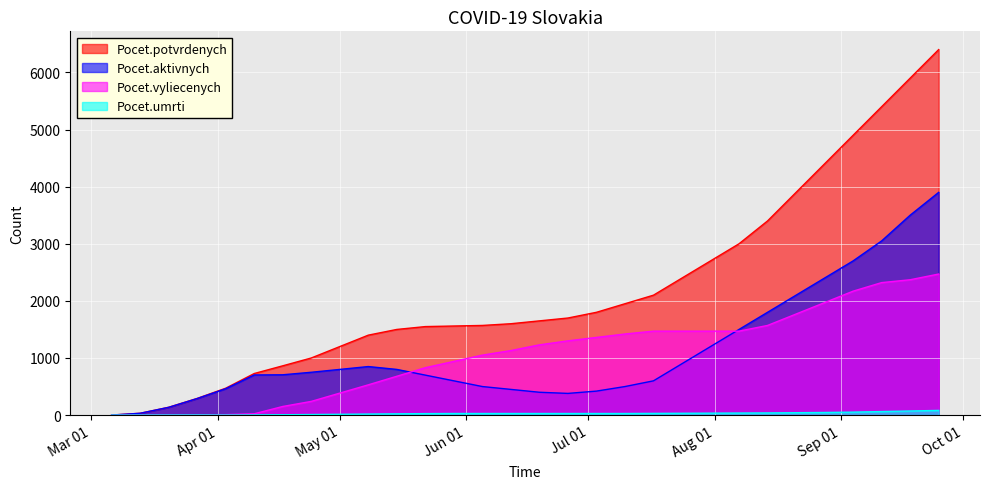

Is the value of Pocet.vyliecenych at 2020-03-25 greater than the value of Pocet.umrti at 2020-03-25?

No